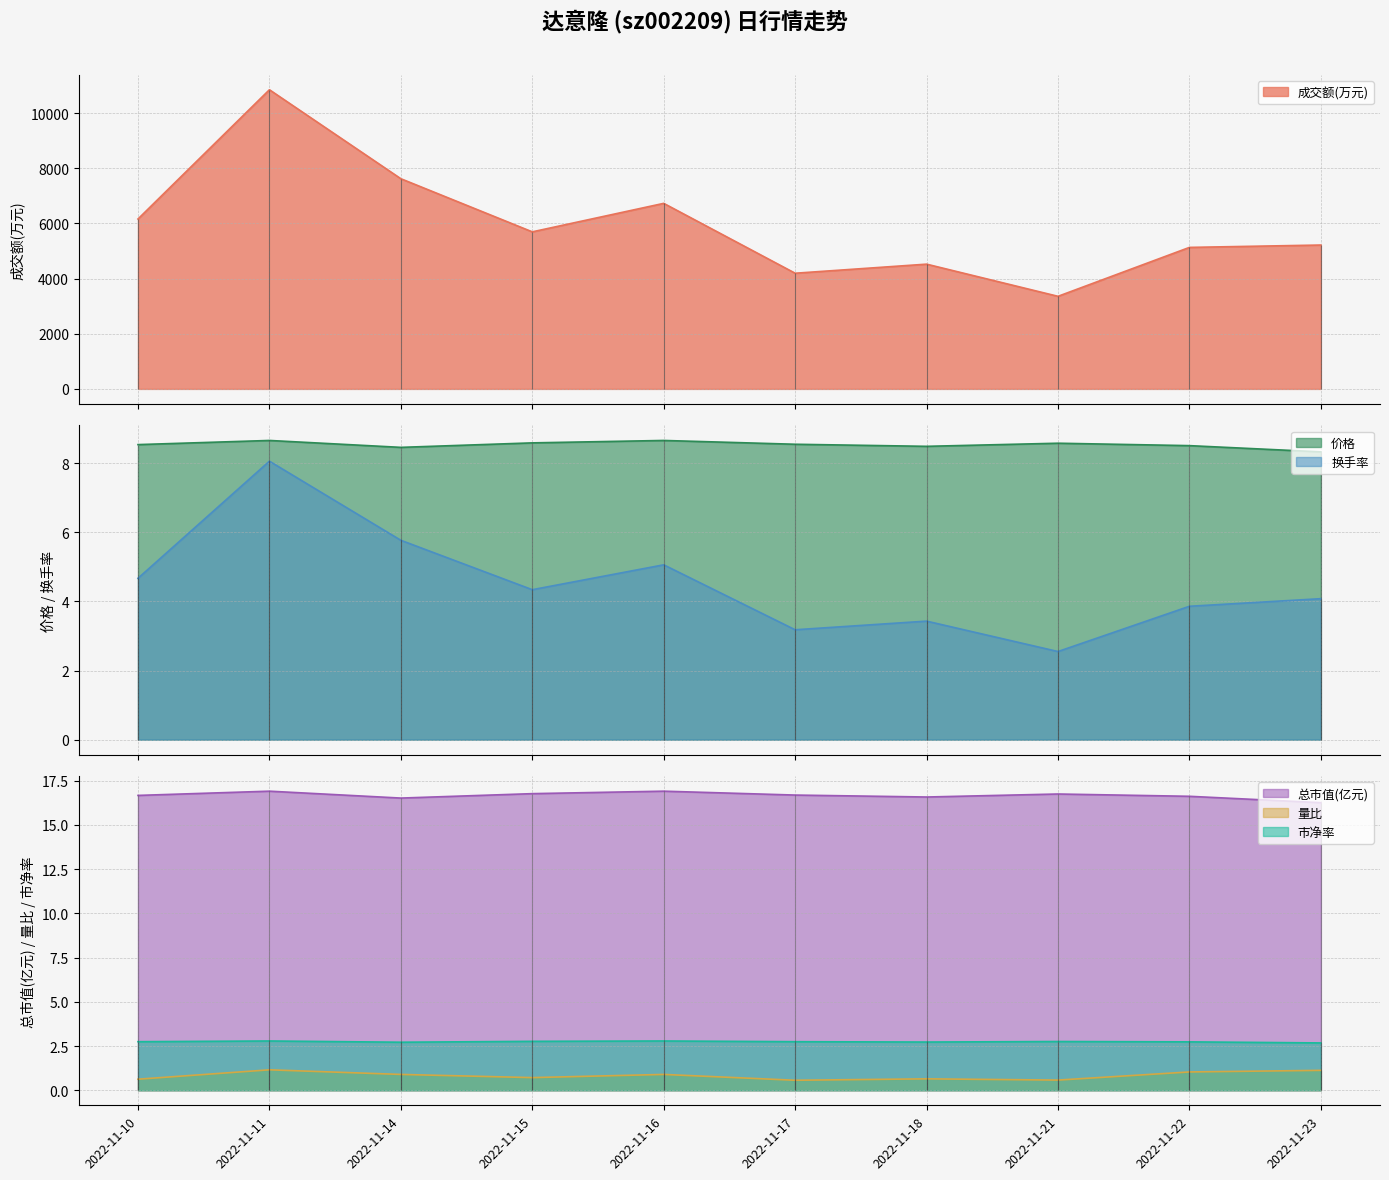

What is the spread (max minus min) of values at 2022-11-22?

5129.0